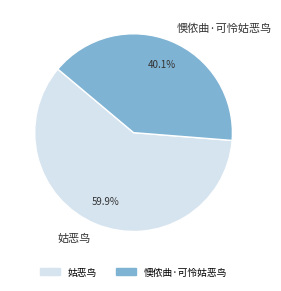

How many slices are in this pie chart?

2